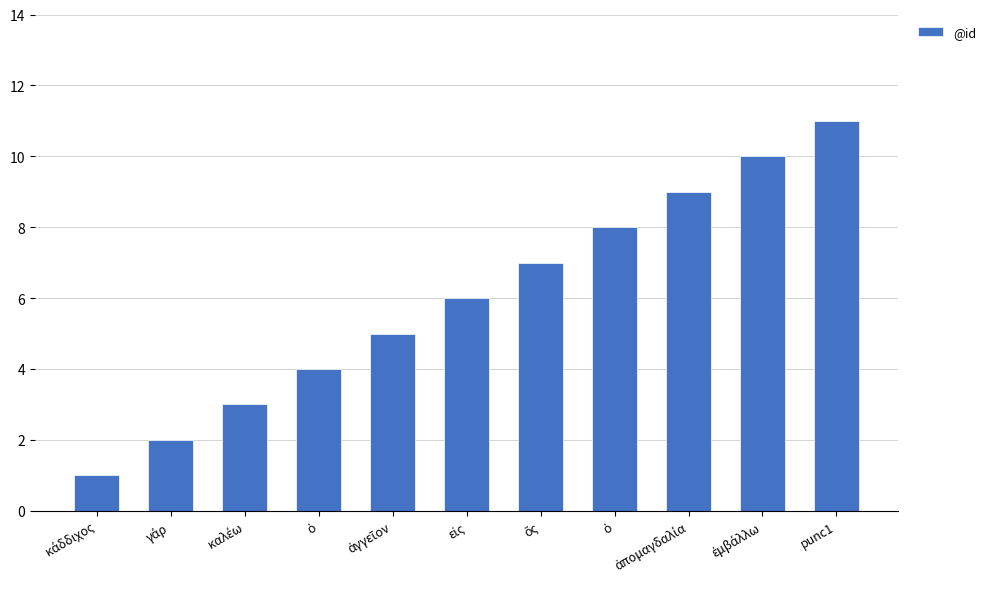

How many data points are less than 6?

5